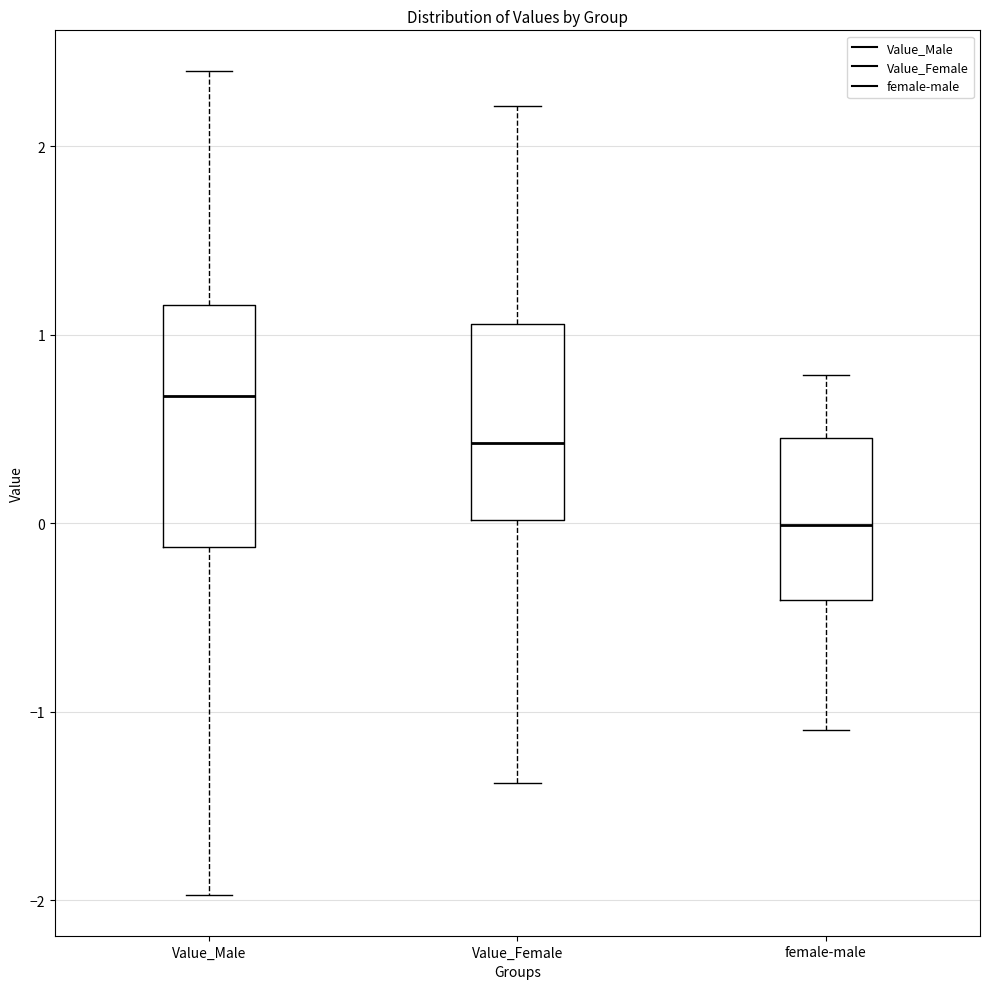

Reading left to right, transcribe this box plot: for each box, give where its median line is, the range the box spans, and where its two whiskers end, as read against the y-axis. The values are not printed on the chart, so give them approximately, as read against the axis.

Value_Male: median 0.7, box -0.1 to 1.2, whiskers -2.0 to 2.4
Value_Female: median 0.4, box 0.0 to 1.1, whiskers -1.4 to 2.2
female-male: median 0.0, box -0.4 to 0.4, whiskers -1.1 to 0.8